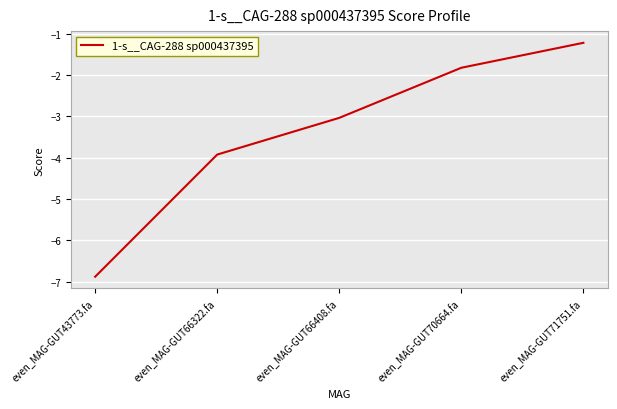

What is the maximum value shown in the chart?

-1.2